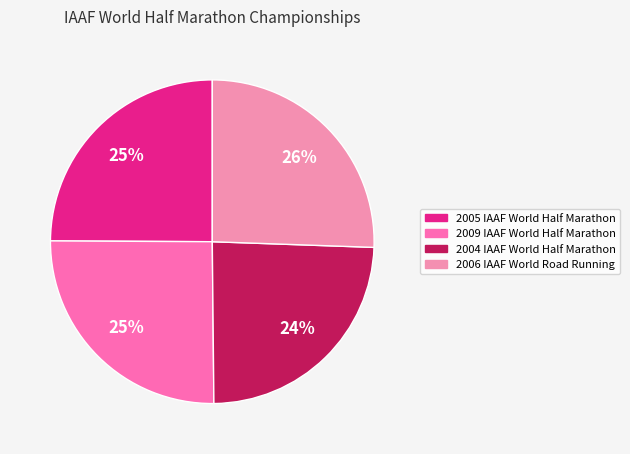

Rank the categories by value from highest to lowest.

2006 IAAF World Road Running, 2009 IAAF World Half Marathon, 2005 IAAF World Half Marathon, 2004 IAAF World Half Marathon